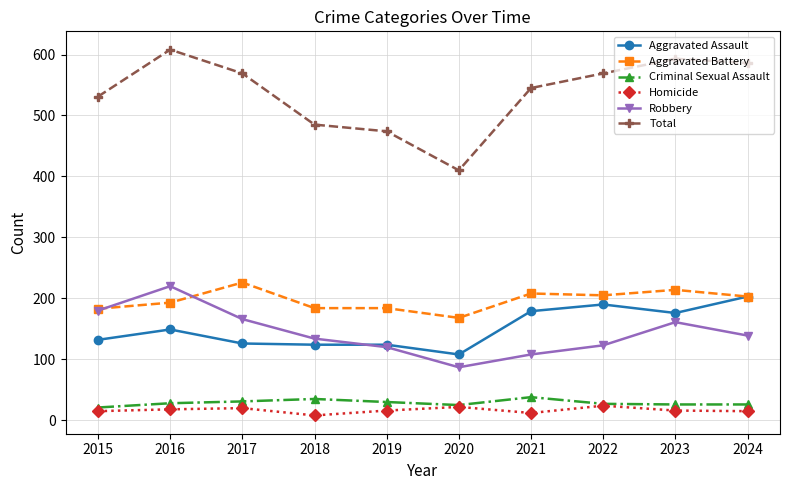

True or false: Total and Aggravated Assault intersect in this chart.

False